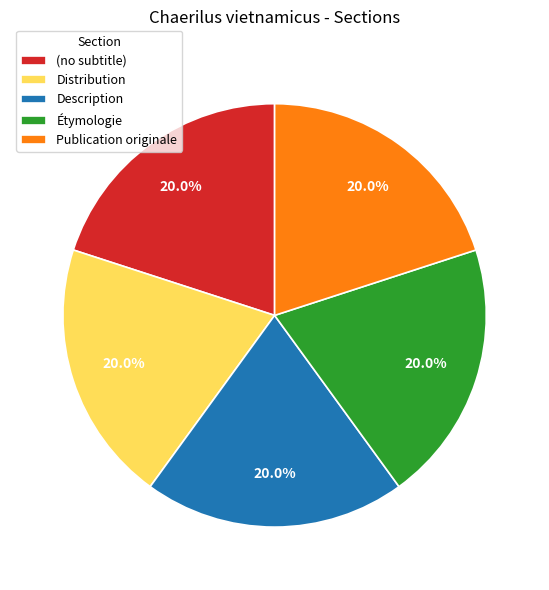

To the nearest percent, what portion does Distribution represent?

20%